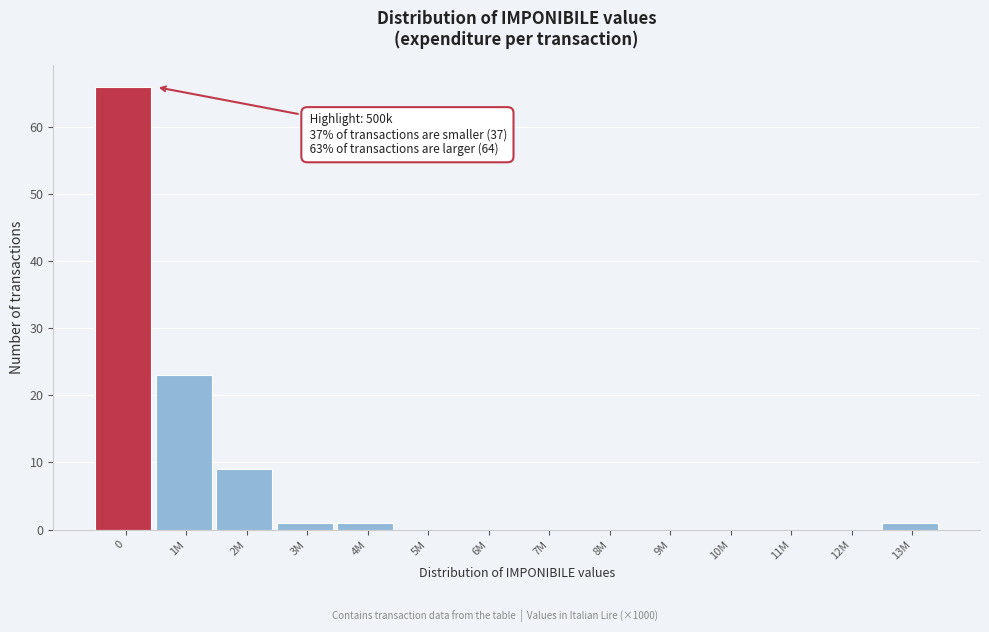

Reading right to left, what are all the values shown in this chart?

13M=1	12M=0	11M=0	10M=0	9M=0	8M=0	7M=0	6M=0	5M=0	4M=1	3M=1	2M=9	1M=23	0=66